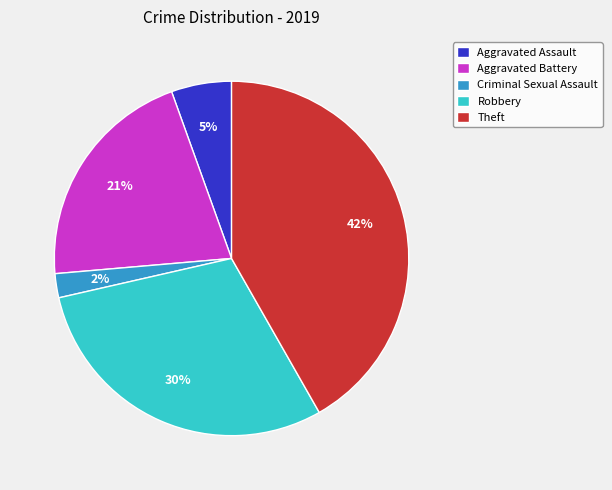

Rank the categories by value from lowest to highest.

Criminal Sexual Assault, Aggravated Assault, Aggravated Battery, Robbery, Theft